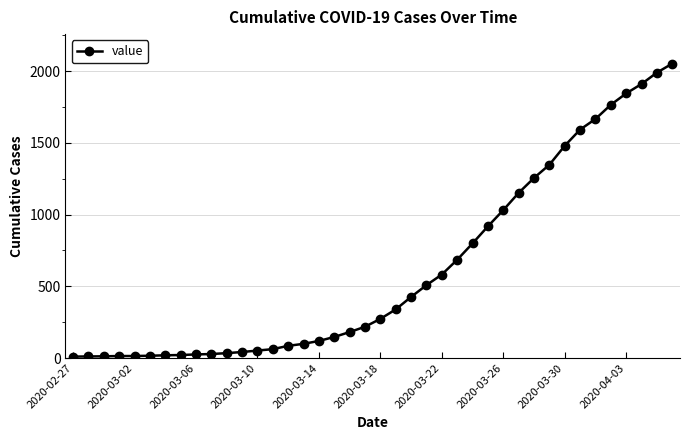

How many data points does each series have?

40